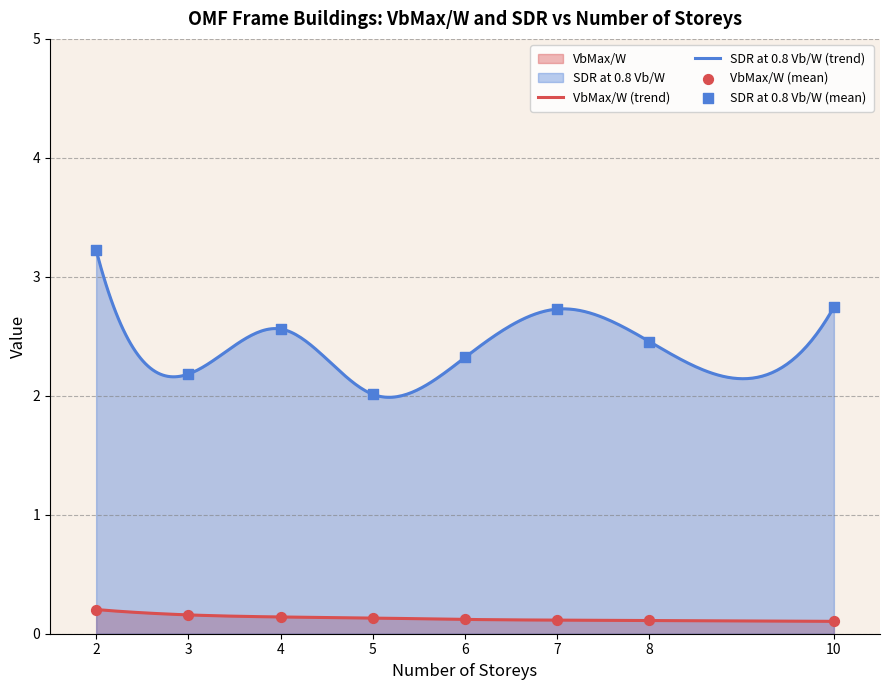

Which series contains the lowest Y value?

VbMax_W